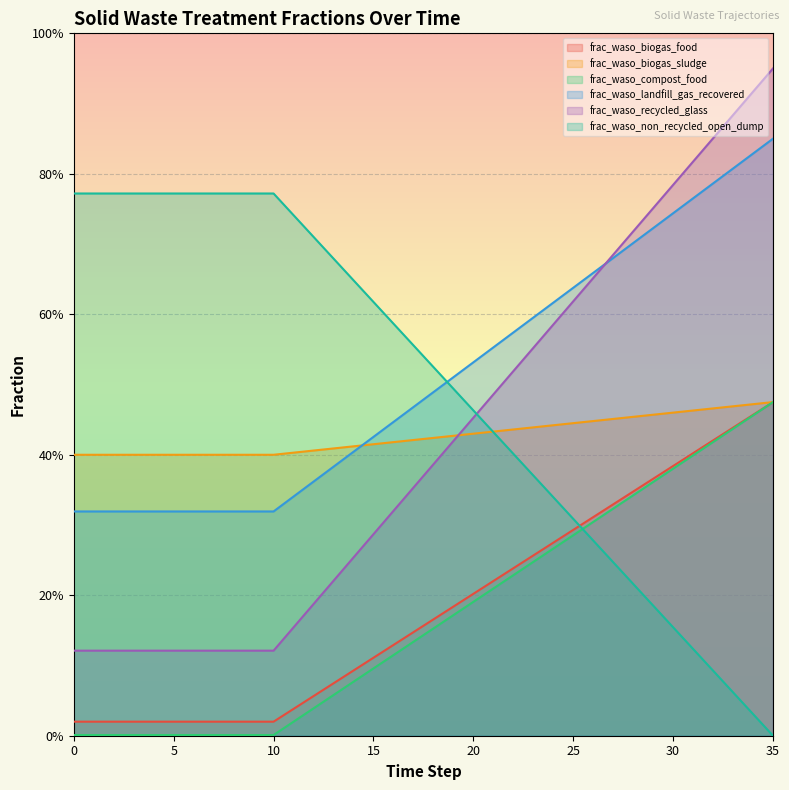

What is the difference between the maximum and minimum values in the frac_waso_biogas_food series?

0.5